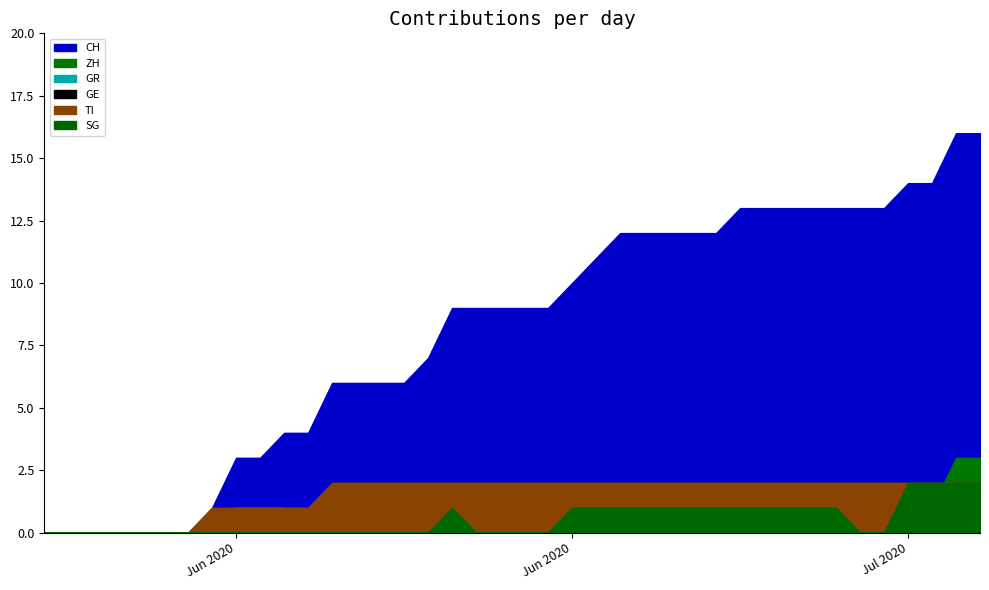

What are all the series names shown in the legend?

CH, ZH, GR, GE, TI, SG